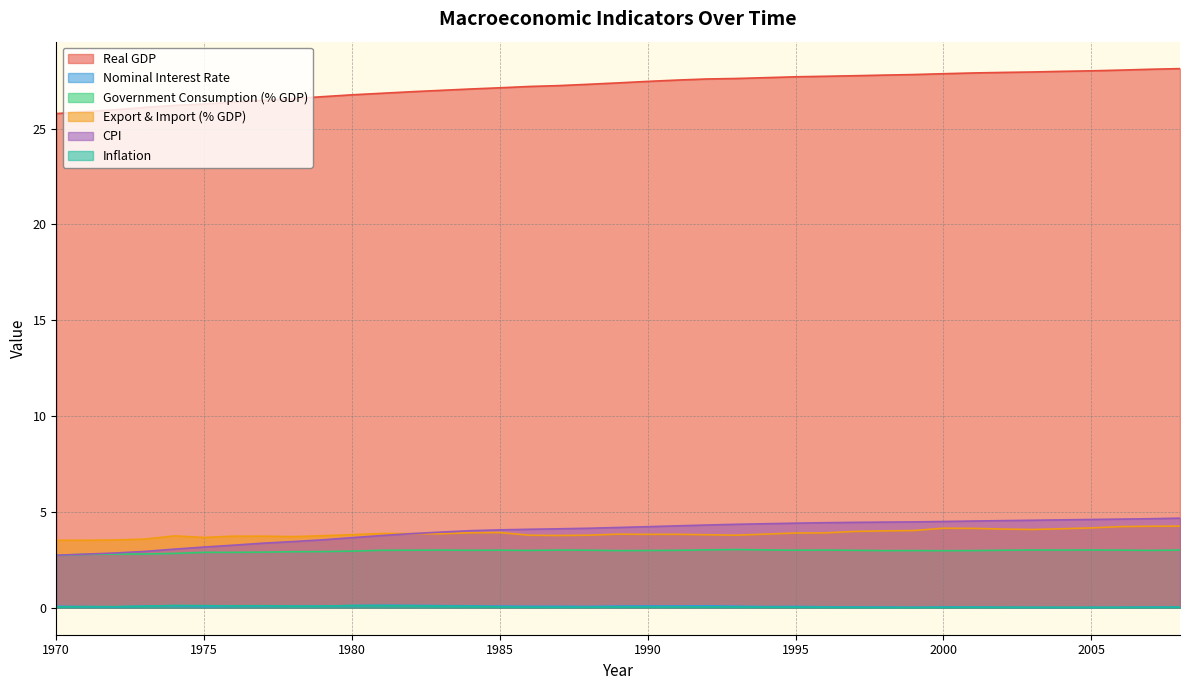

The value of si at 1987 is 0.0. True or false?

False